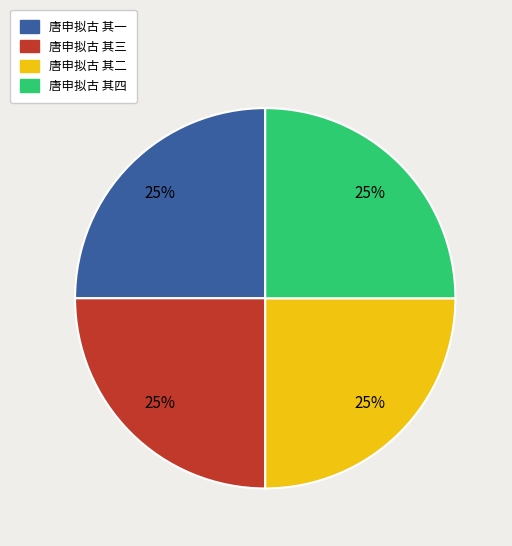

How many segments does this pie chart have?

4